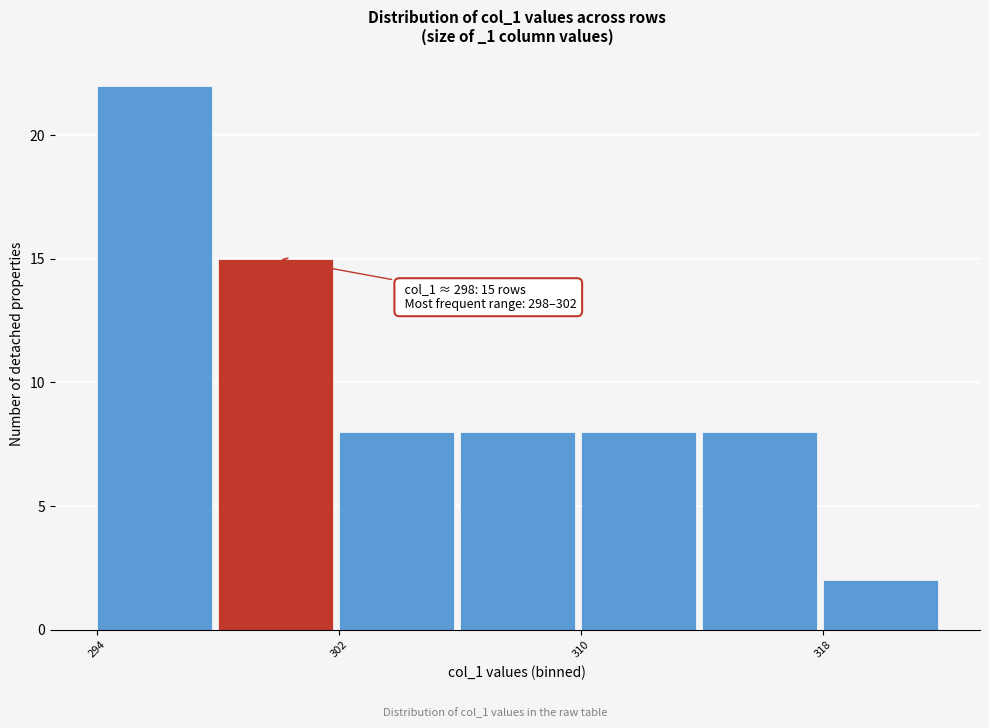

Which range on the x-axis has the tallest bar?

294 to 298